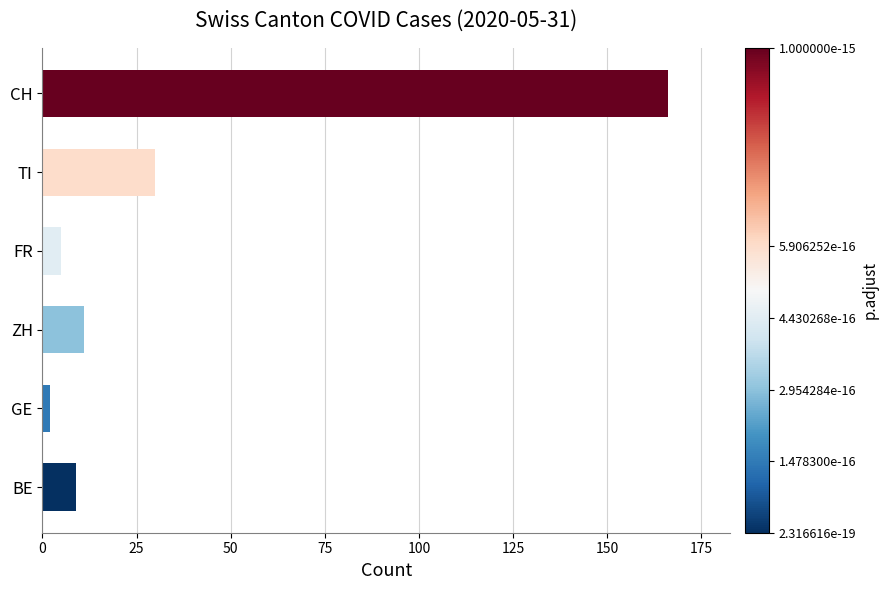

Where is the data nearest to the value 84?

TI